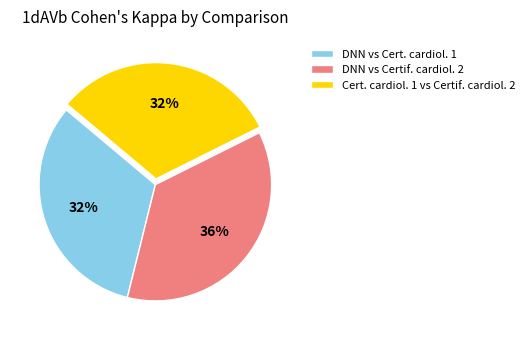

What is the largest slice in the pie chart?

DNN vs Certif. cardiol. 2